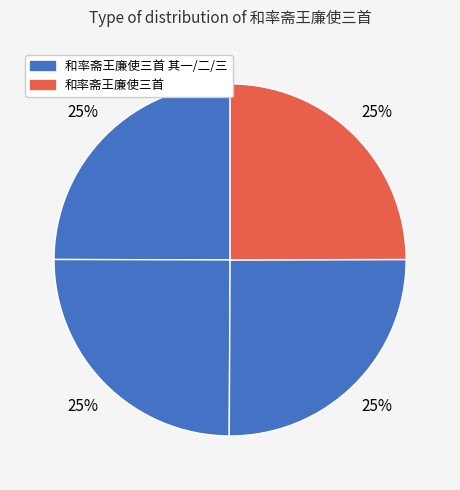

Rank the categories by value from highest to lowest.

和率斋王廉使三首, 和率斋王廉使三首 其一, 和率斋王廉使三首 其二, 和率斋王廉使三首 其三